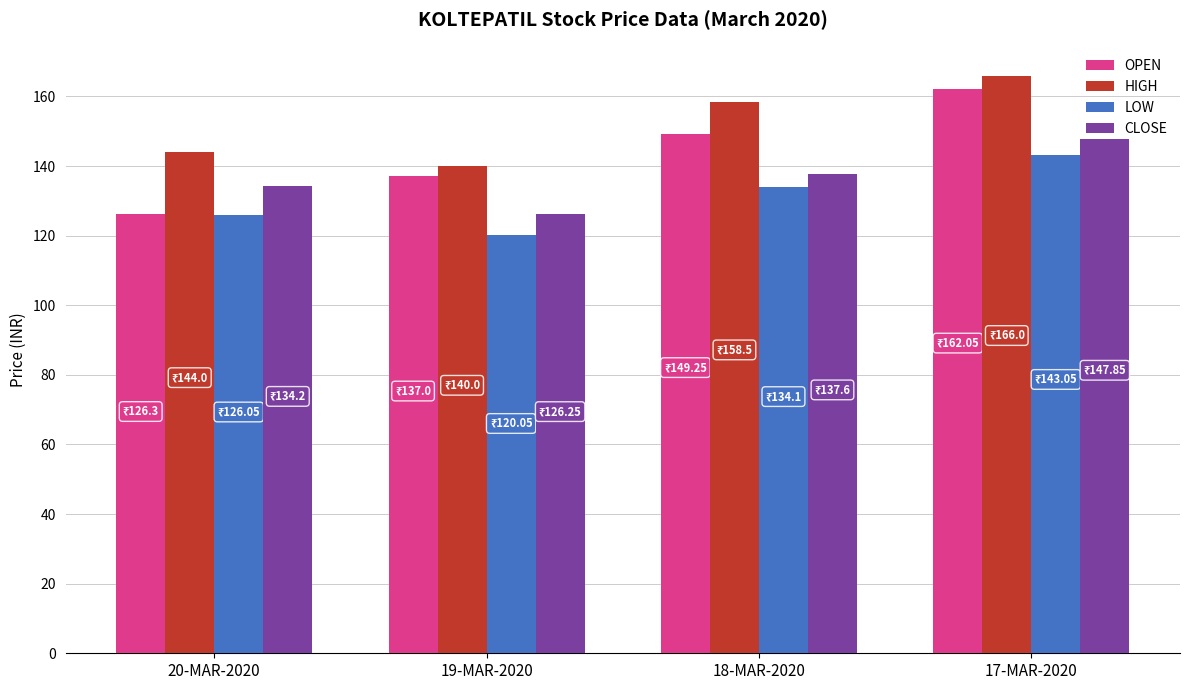

What position from the right is 19-MAR-2020?

3